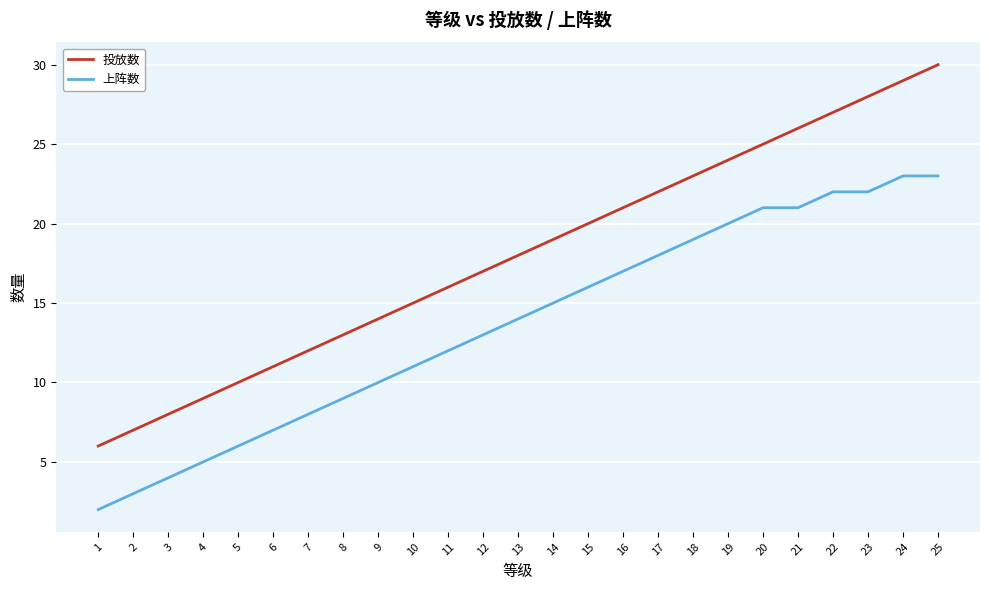

List the series in order of their overall mean, lowest first.

上阵数, 投放数